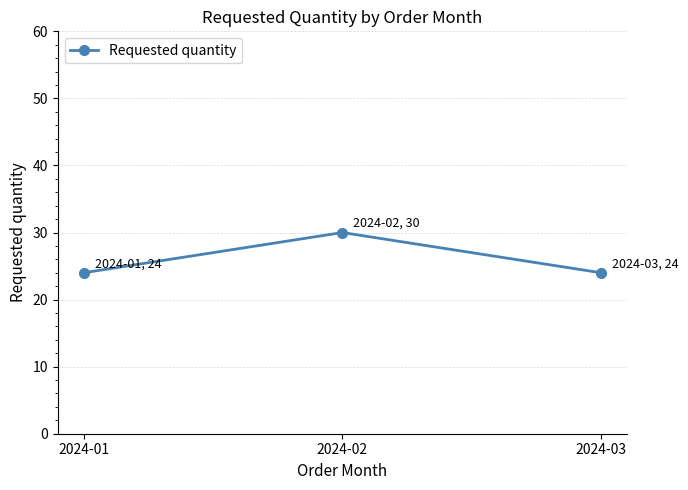

Which has a higher value, 2024-02 or 2024-01?

2024-02